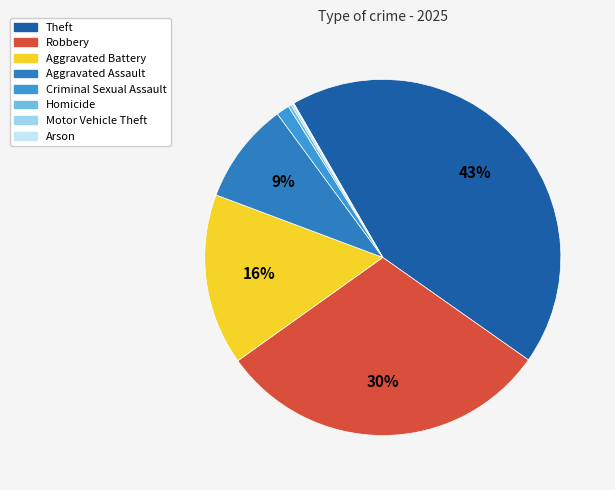

True or false: Homicide accounts for 9% of the total.

False